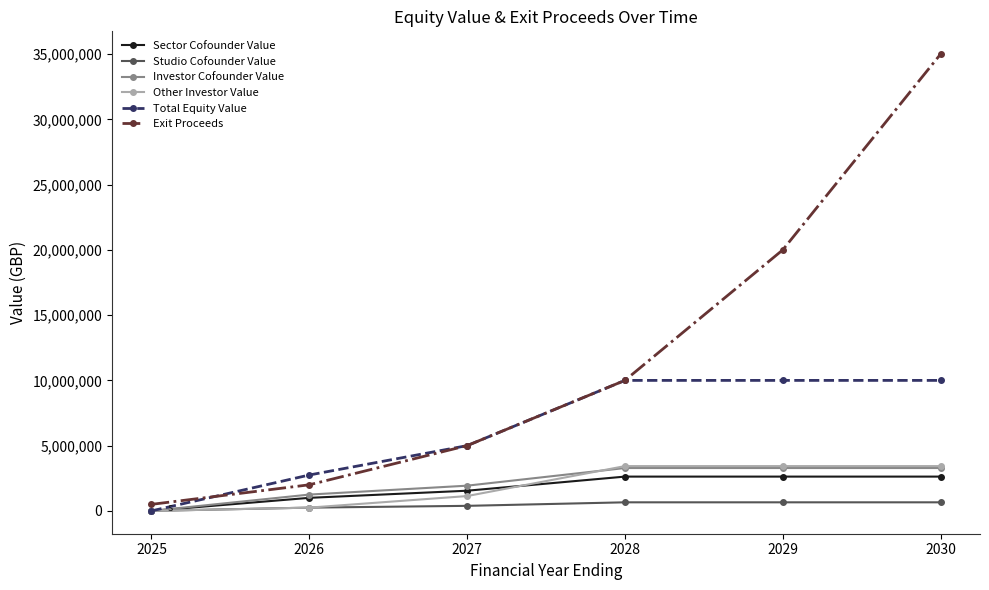

How many values in Other Investor Value are above zero?

5